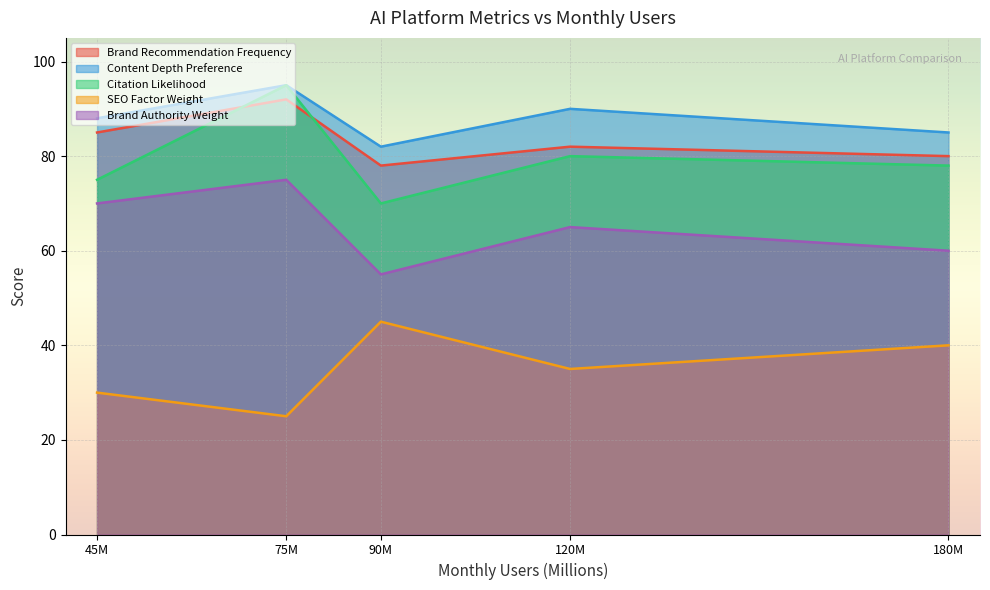

How many Content_Depth_Preference values are between 85 and 90?

3